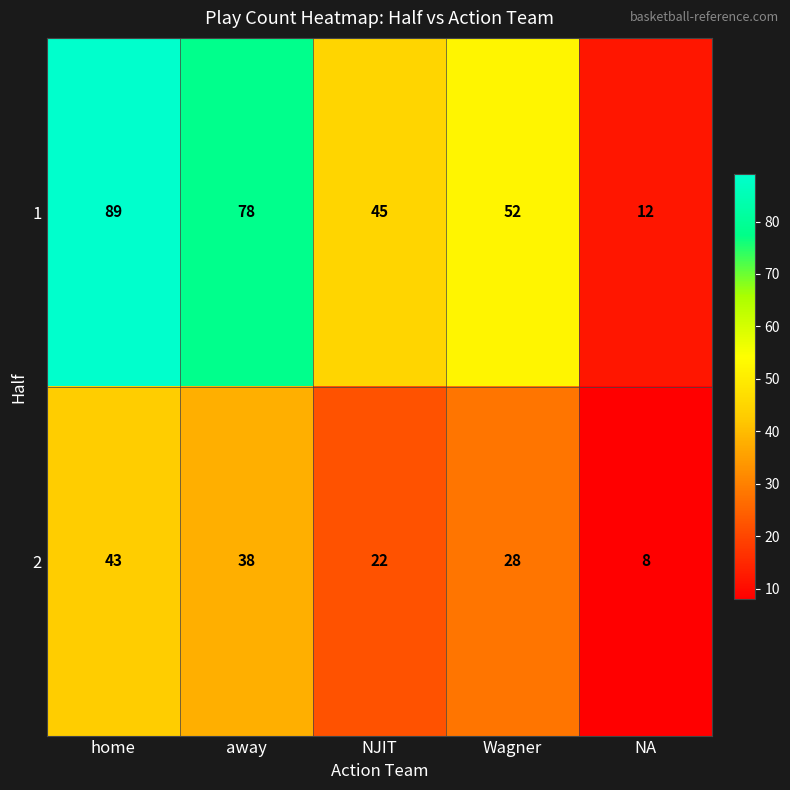

What is the smallest value displayed?

8